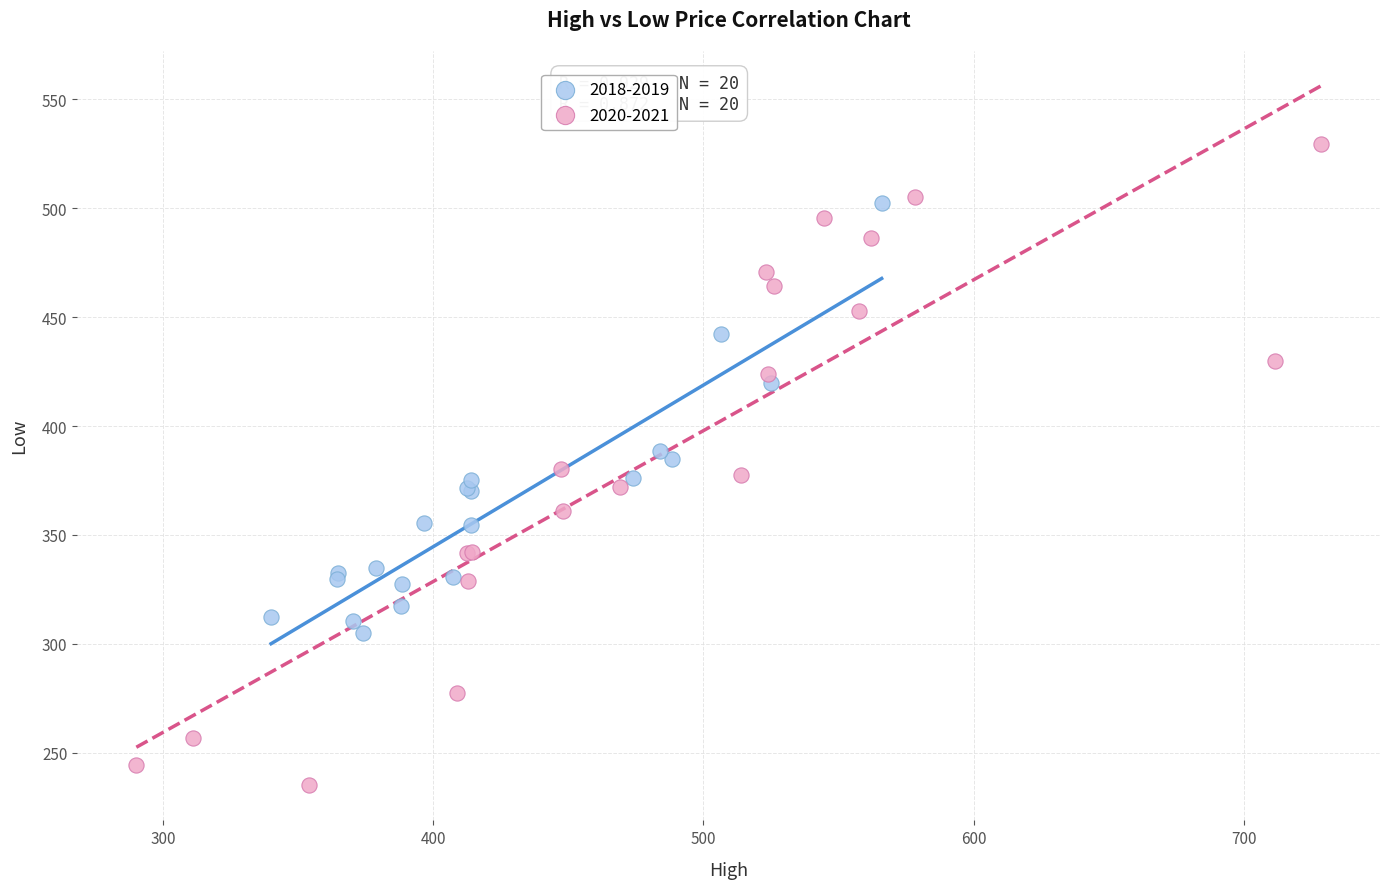

Which series contains the lowest Y value?

2020-2021